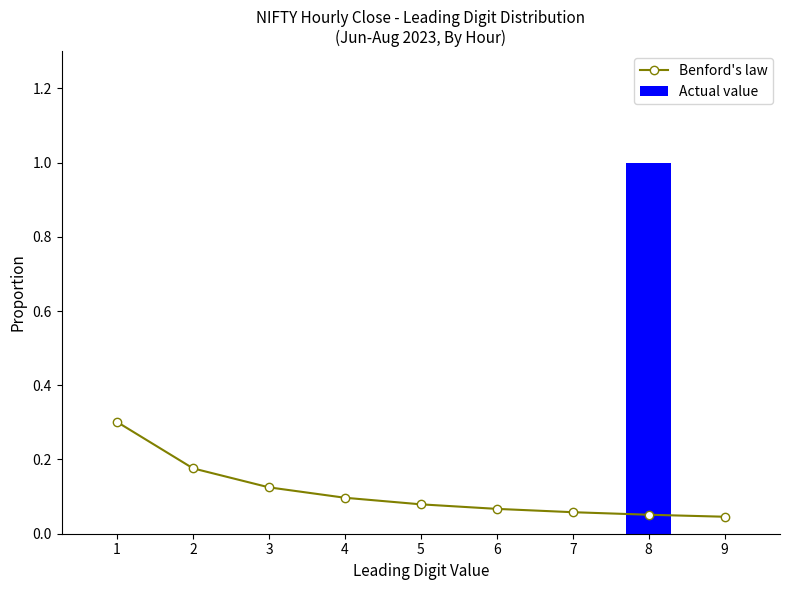

Is it true that Actual value equals 0.7 at 5?

False